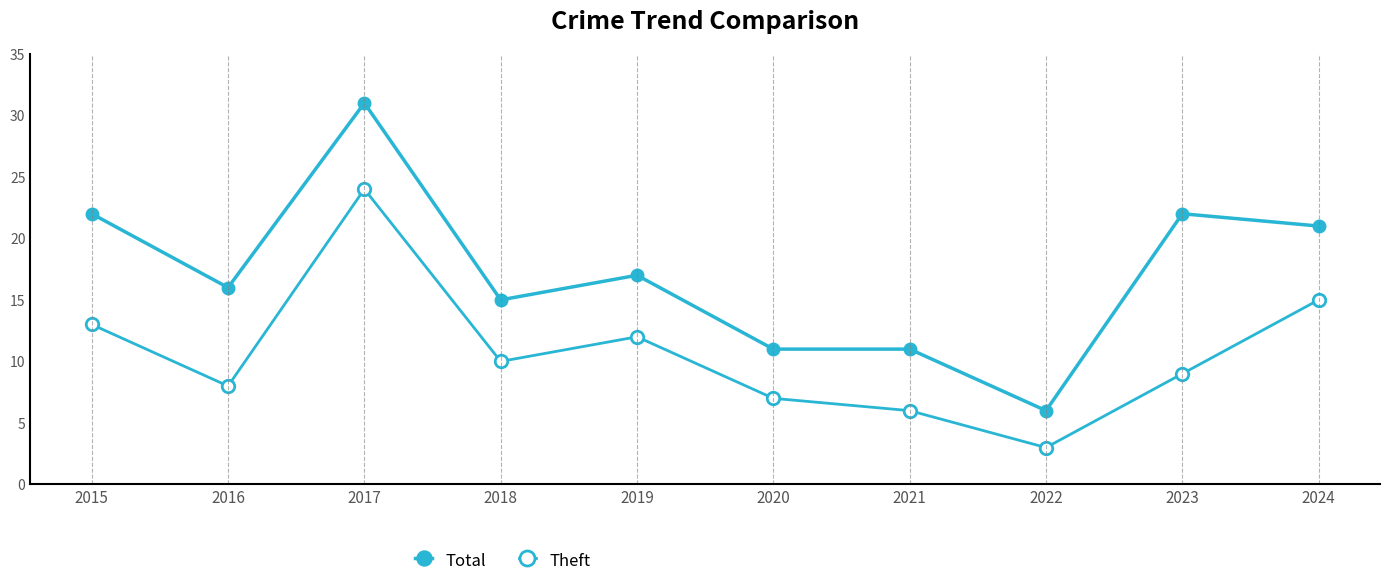

Is this an area chart (filled region under the line)?

No